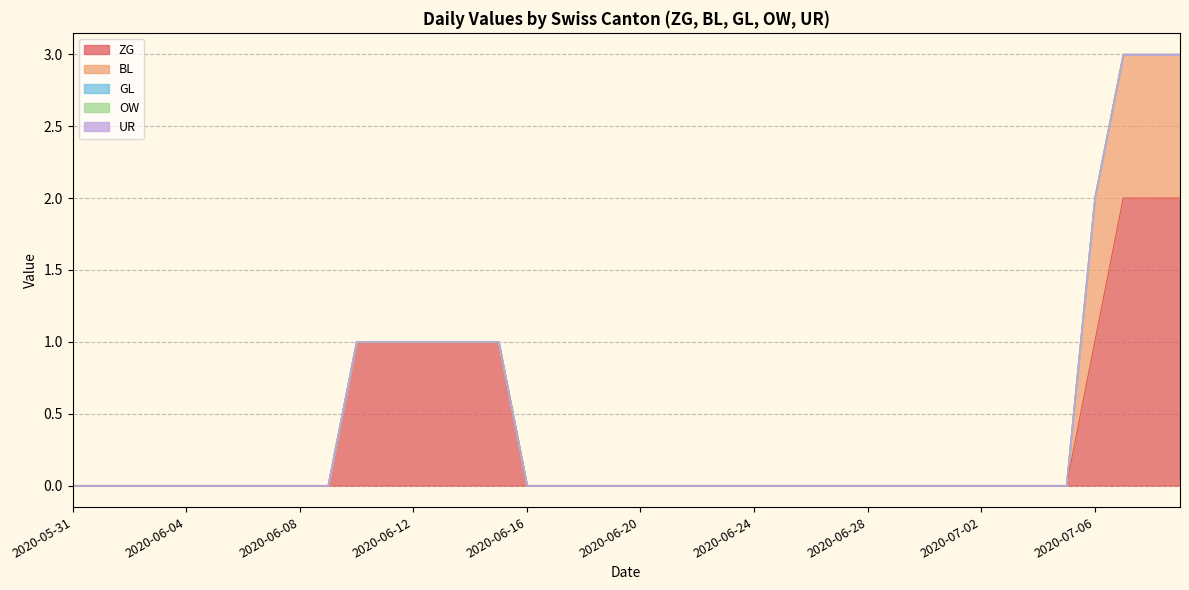

Is the value of OW at 2020-06-02 greater than the value of UR at 2020-06-18?

No